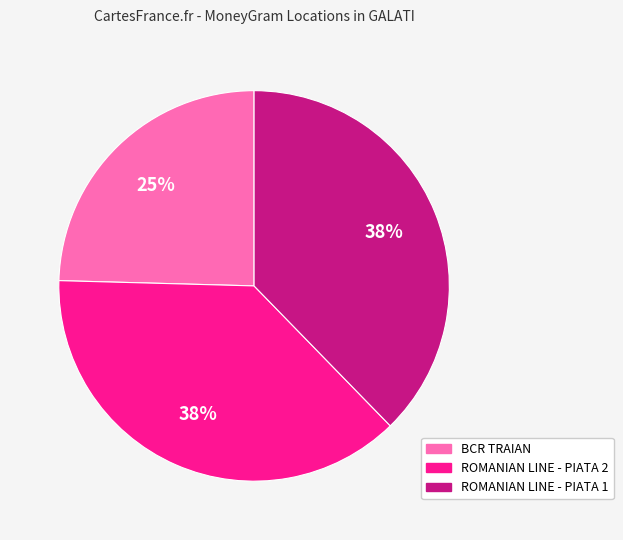

Is the sum of ROMANIAN LINE - PIATA 1 and BCR TRAIAN greater than half?

Yes